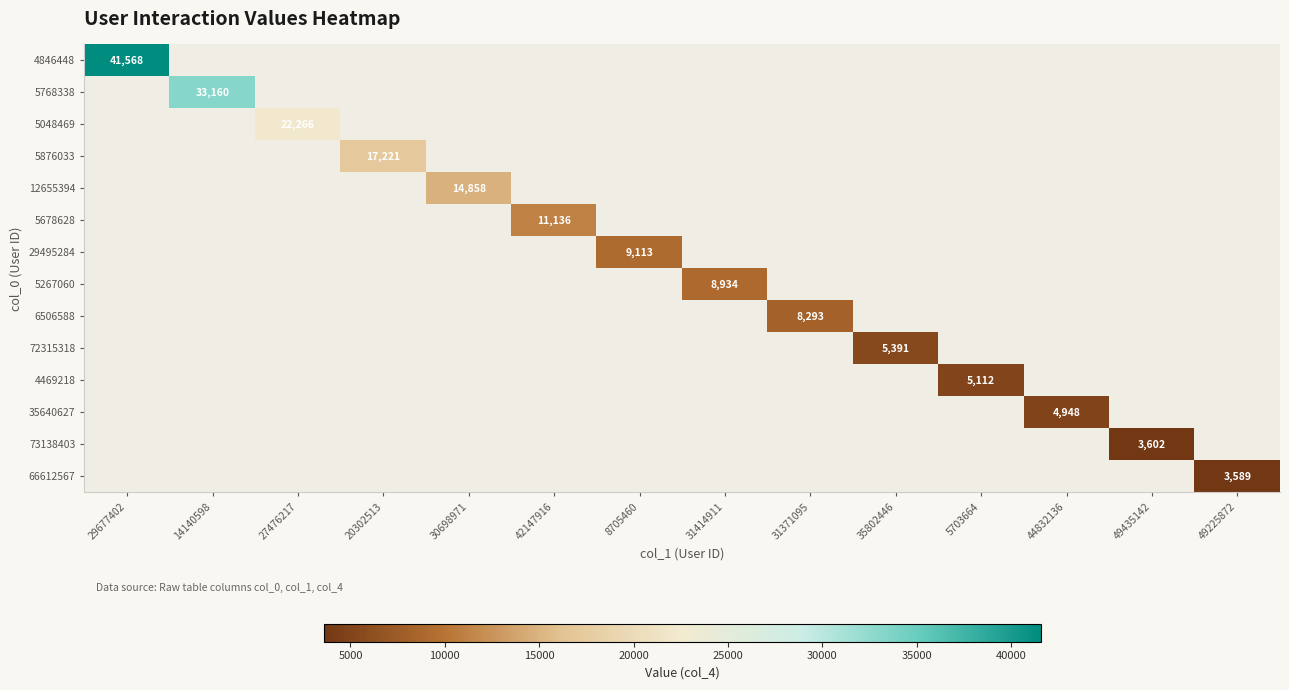

Is it true that 66612567 equals 1406 at 49225872?

False